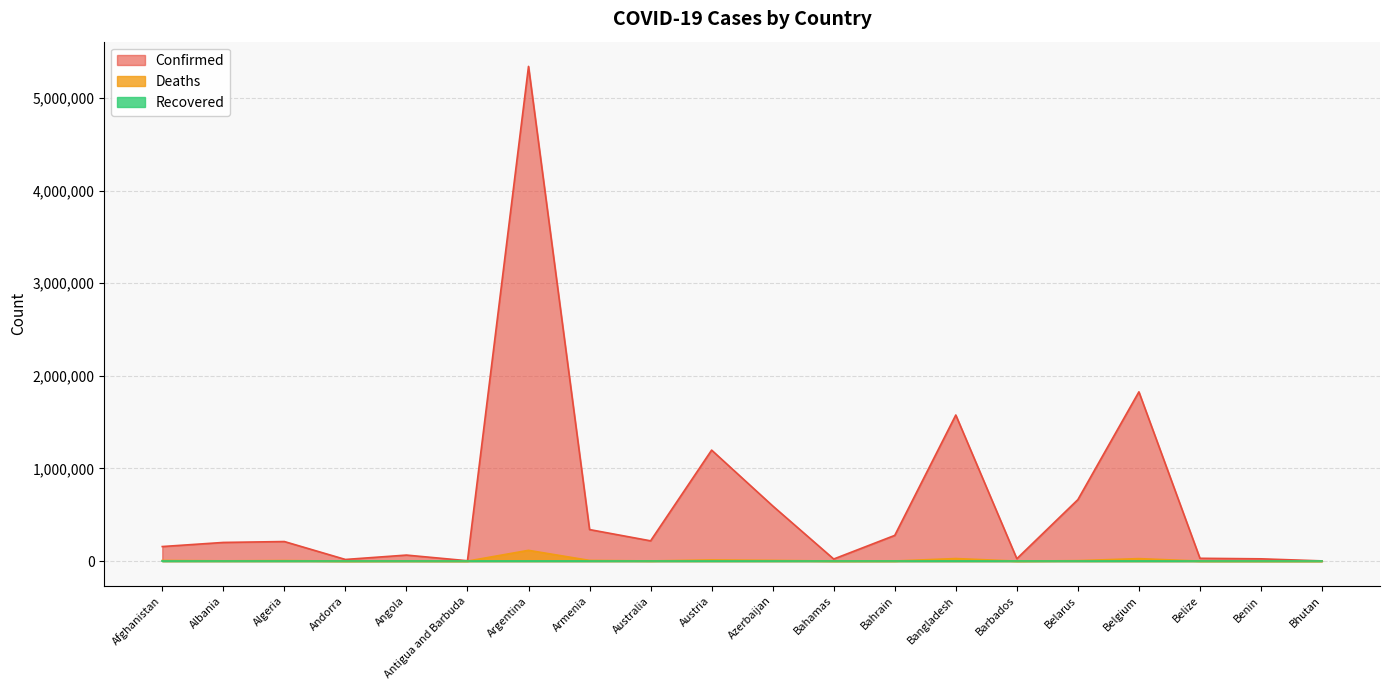

Is it true that Confirmed equals 277831 at Bahrain?

True